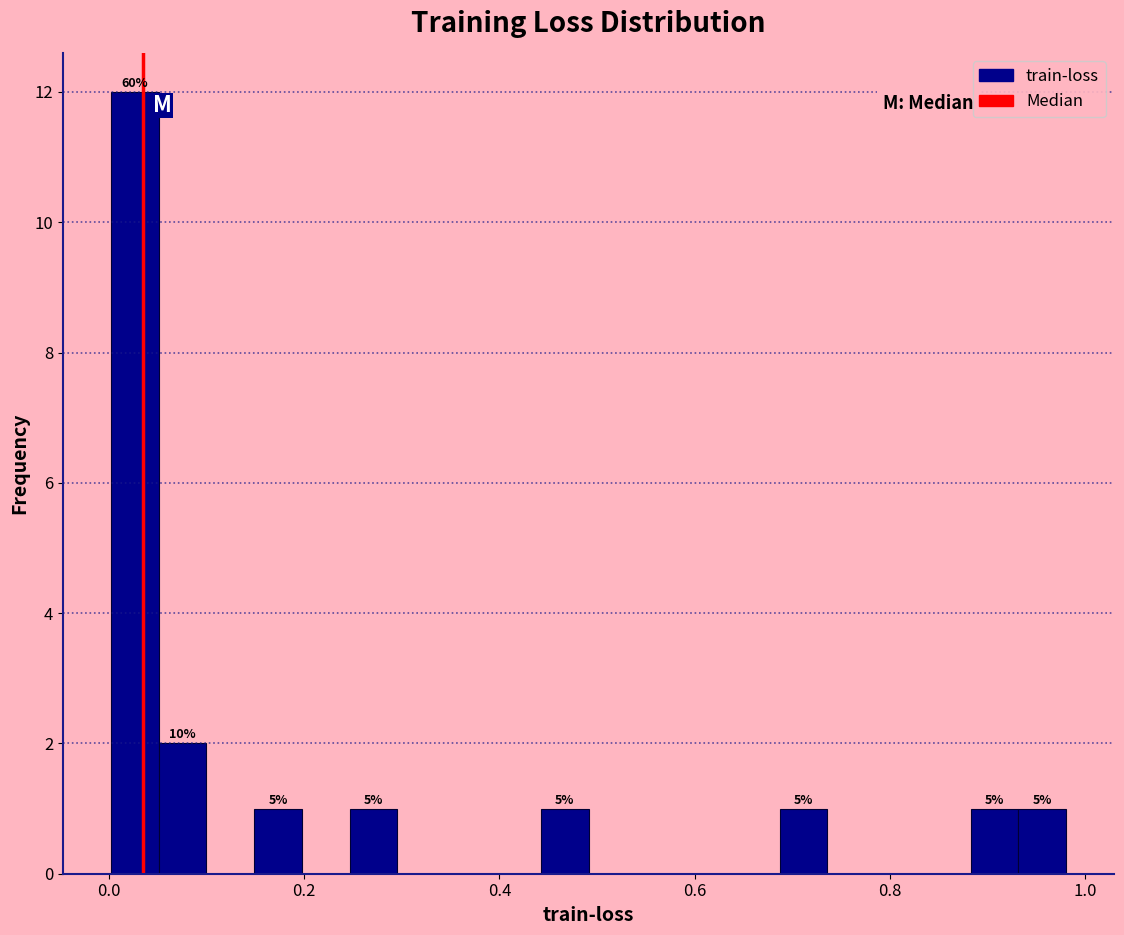

Around what value on the x-axis is the tallest bar? Give the approximate position of its centre, as read against the axis.

0.02